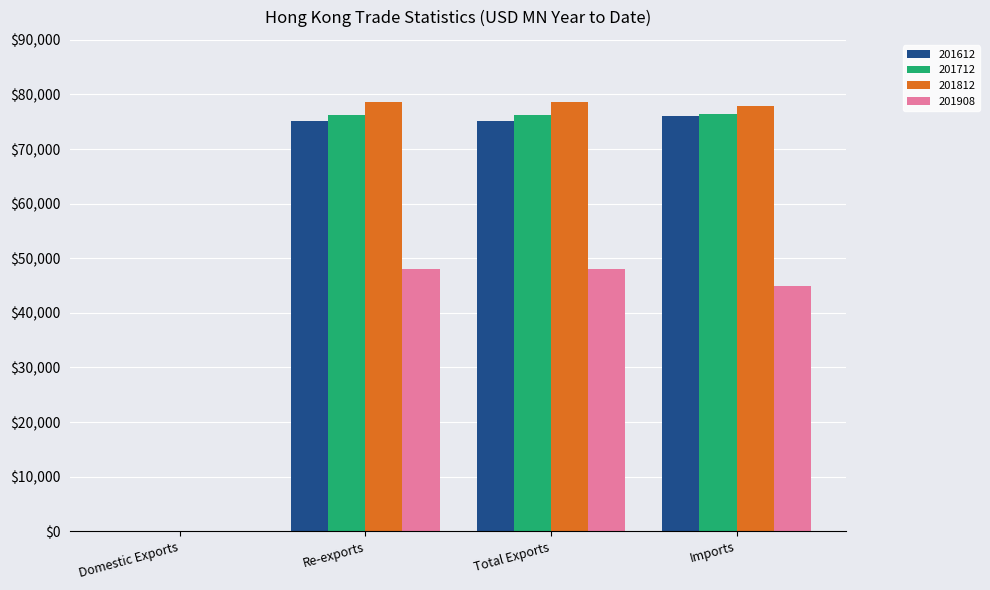

The value of 201908 at Imports is 12111.2. True or false?

False